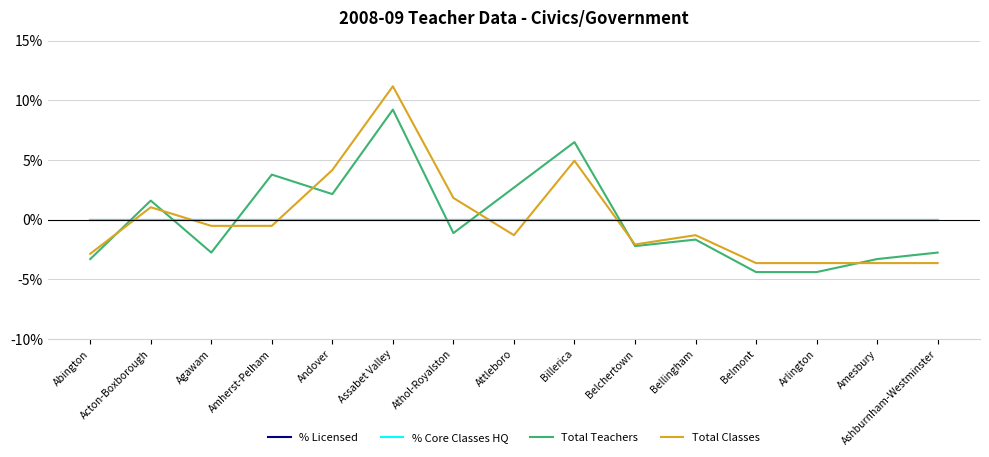

What is the spread (max minus min) of values at Acton-Boxborough?

1.6